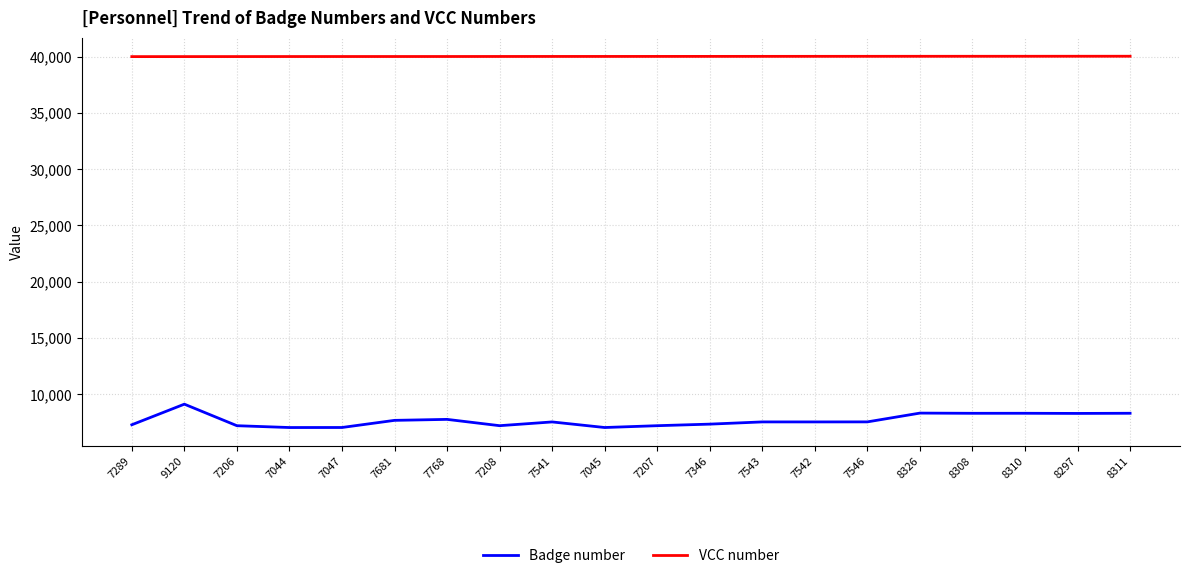

Which series has the widest spread of values?

Badge number